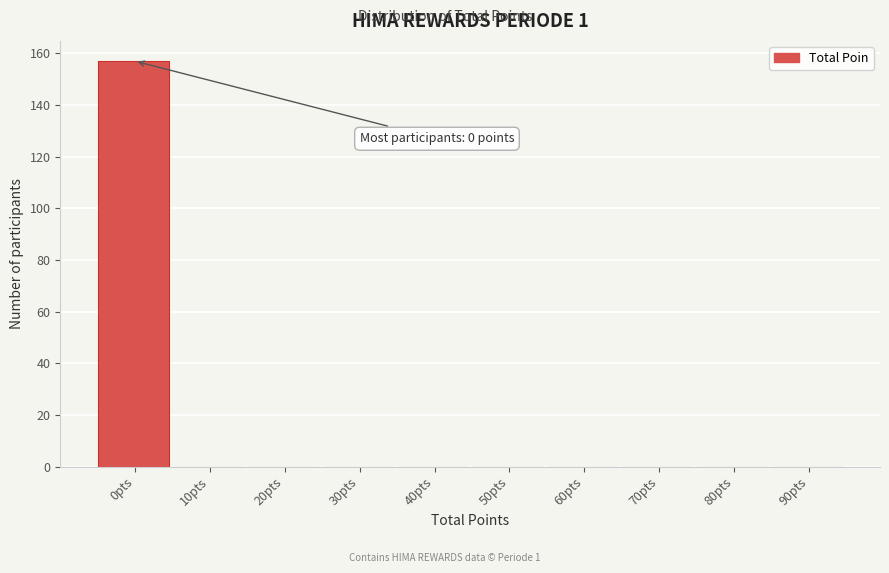

Reading left to right, transcribe all the data shown in this chart.

0pts=157	10pts=0	20pts=0	30pts=0	40pts=0	50pts=0	60pts=0	70pts=0	80pts=0	90pts=0